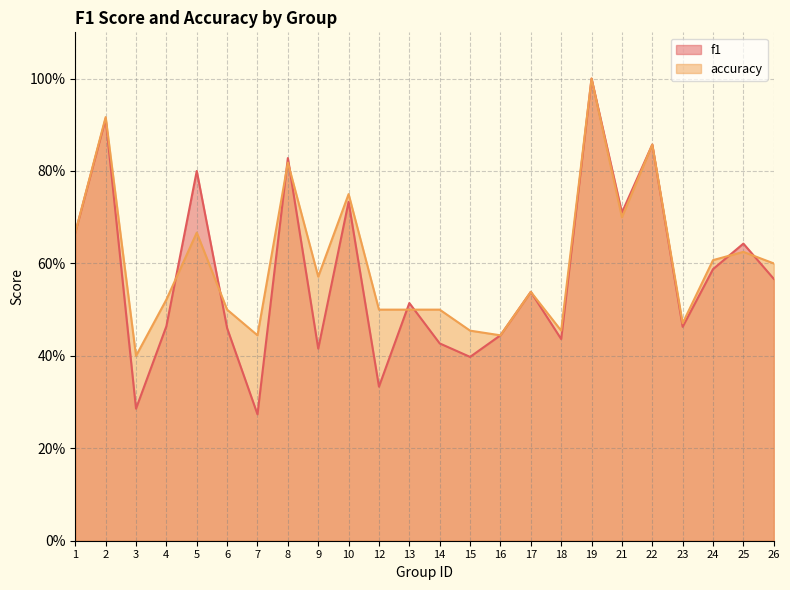

Which series has the largest range (max minus min)?

f1